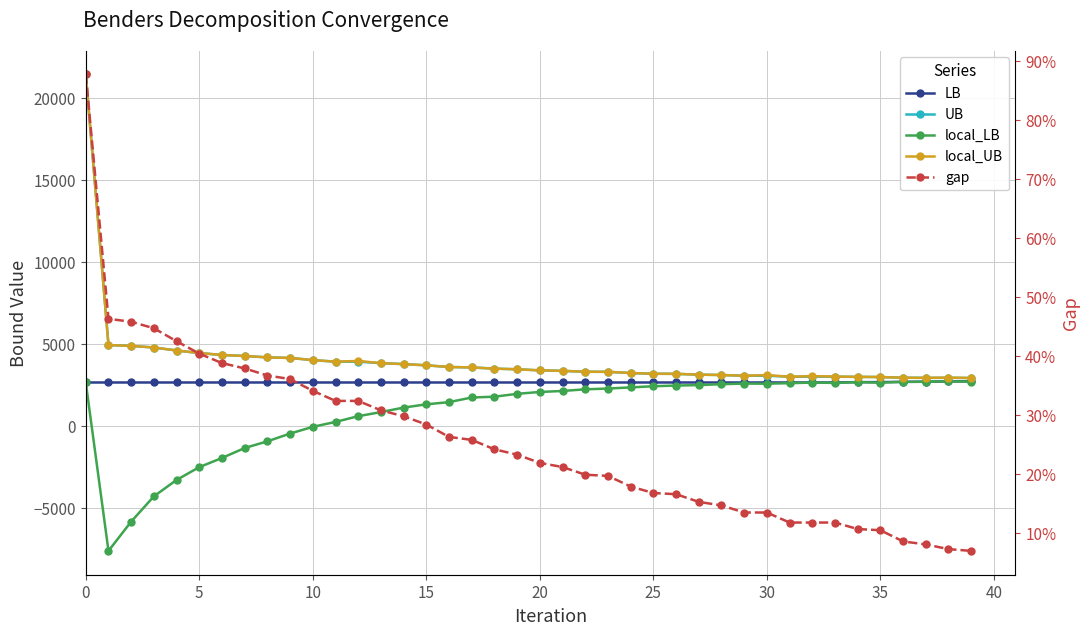

What is the difference between the maximum and second lowest values in the local_LB series?

8551.5